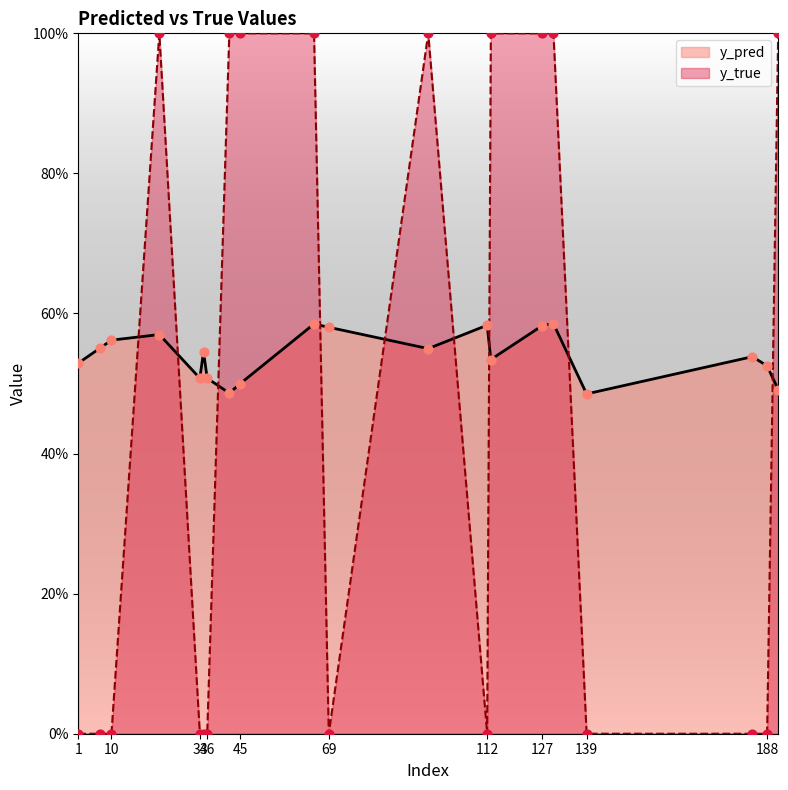

Which series contains the highest Y value?

y_true